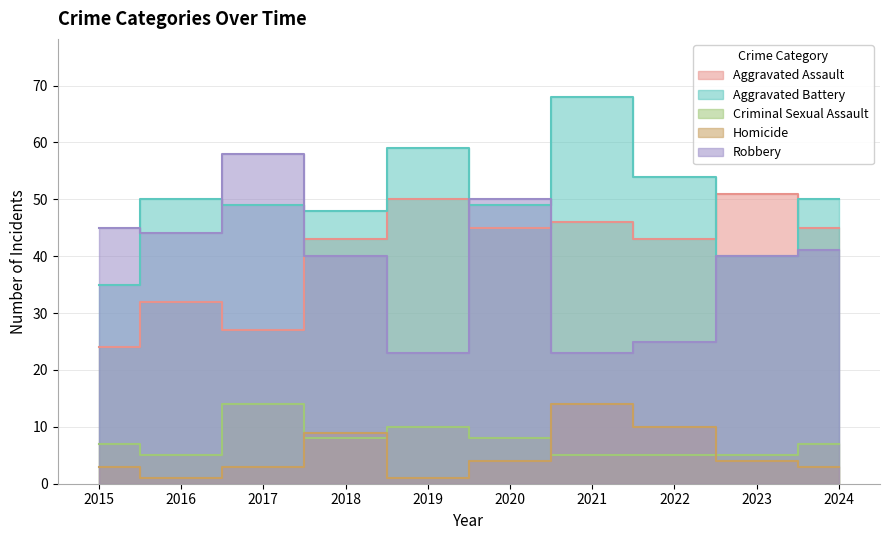

Reading left to right, extract all data points from this chart.

Aggravated Assault: 24	32	27	43	50	45	46	43	51	45
Aggravated Battery: 35	50	49	48	59	49	68	54	40	50
Criminal Sexual Assault: 7	5	14	8	10	8	5	5	5	7
Homicide: 3	1	3	9	1	4	14	10	4	3
Robbery: 45	44	58	40	23	50	23	25	40	41